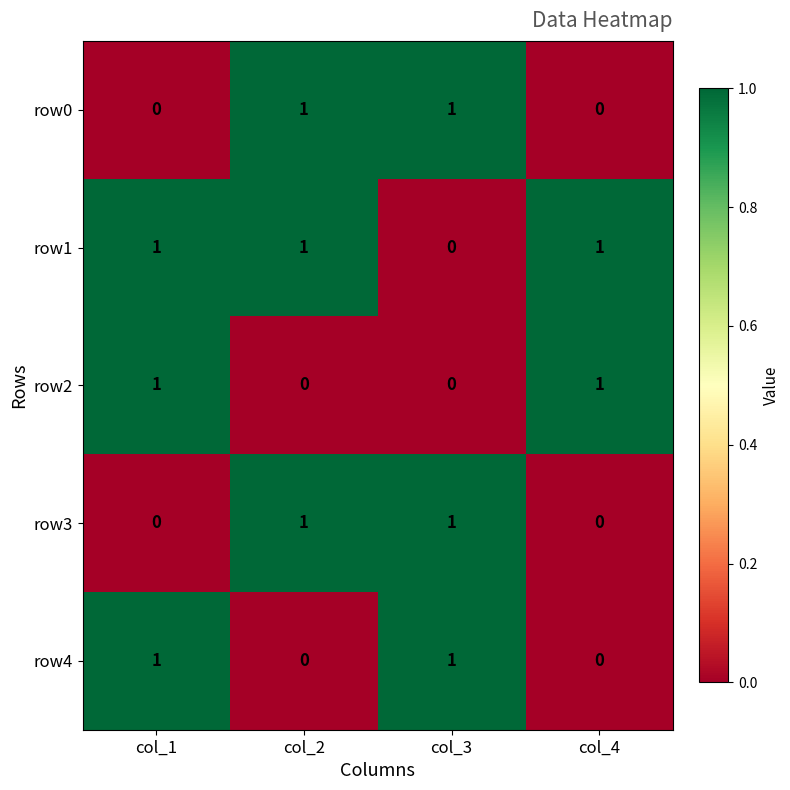

Reading left to right, what are all the values shown in this chart?

row0: col_1=0	col_2=1	col_3=1	col_4=0
row1: col_1=1	col_2=1	col_3=0	col_4=1
row2: col_1=1	col_2=0	col_3=0	col_4=1
row3: col_1=0	col_2=1	col_3=1	col_4=0
row4: col_1=1	col_2=0	col_3=1	col_4=0